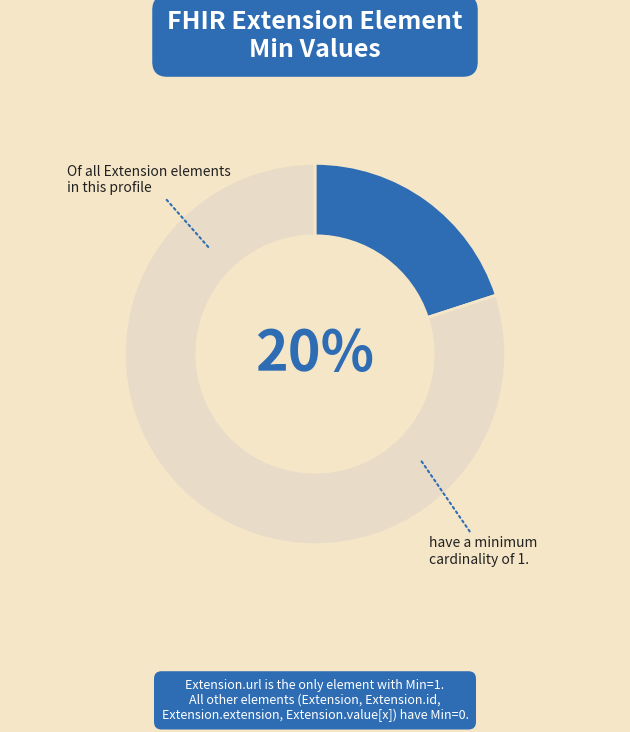

Is there a majority slice in this chart?

Yes